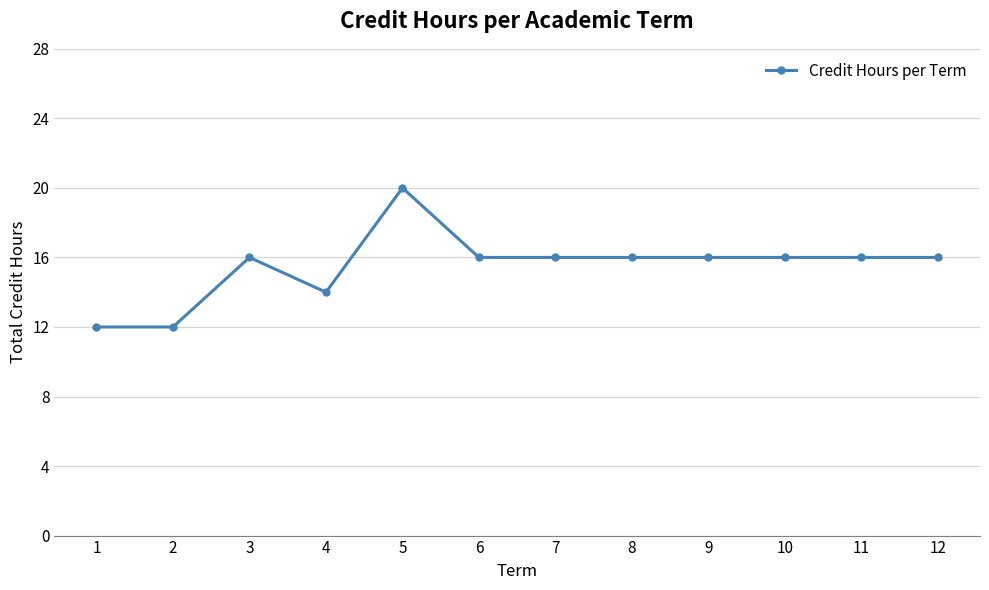

What is the value of the 3rd point from the left?

16